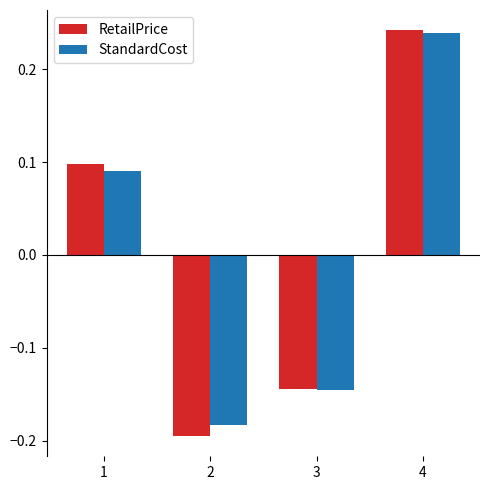

List the labels in order of StandardCost value, largest first.

4, 1, 3, 2